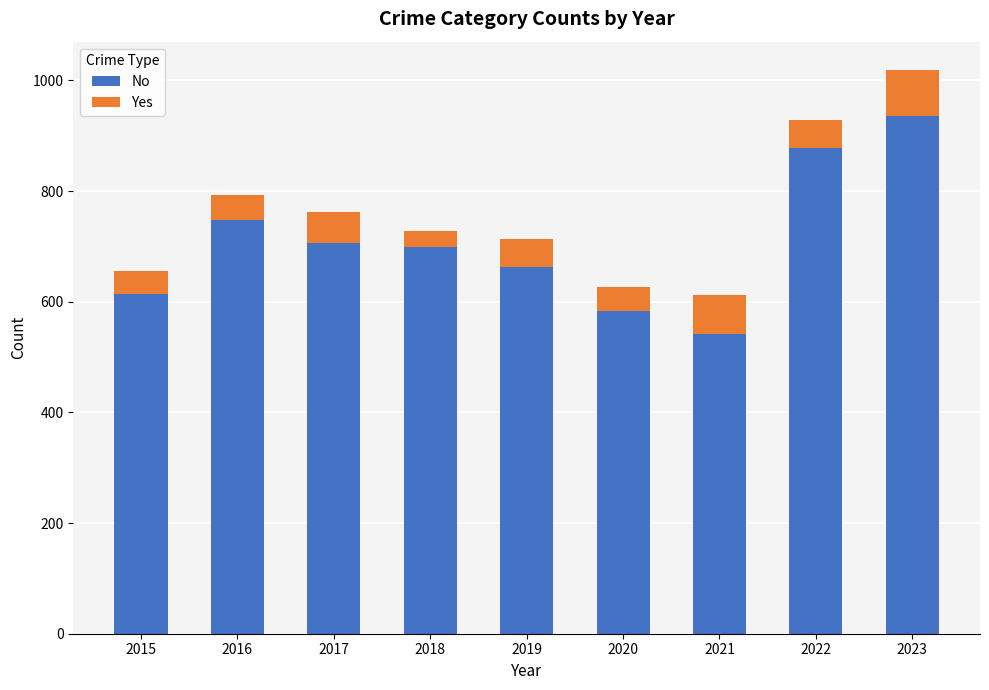

What is the lowest value of the No series?

541